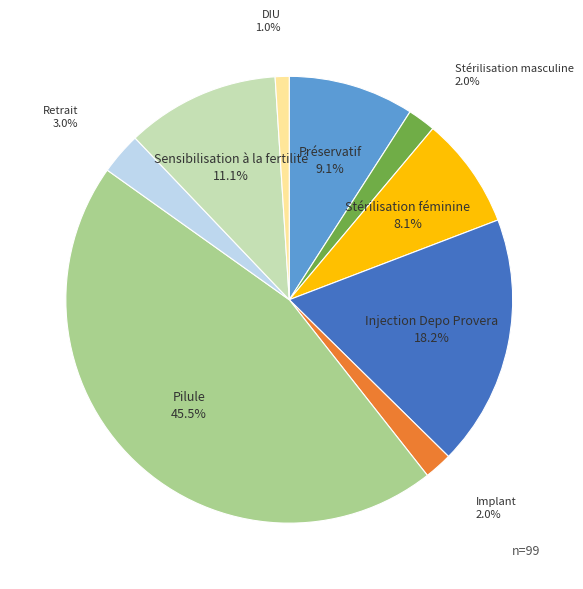

Does Stérilisation féminine represent more than half of the total?

No